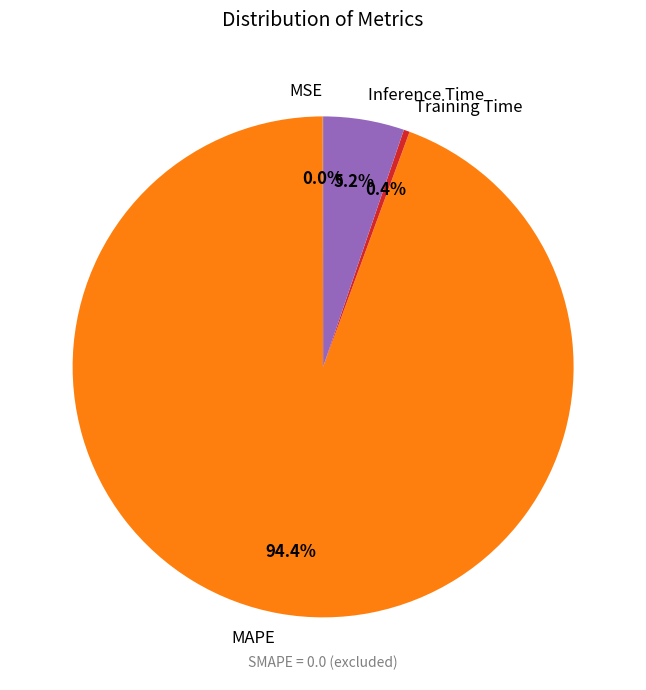

Is there a majority slice in this chart?

Yes